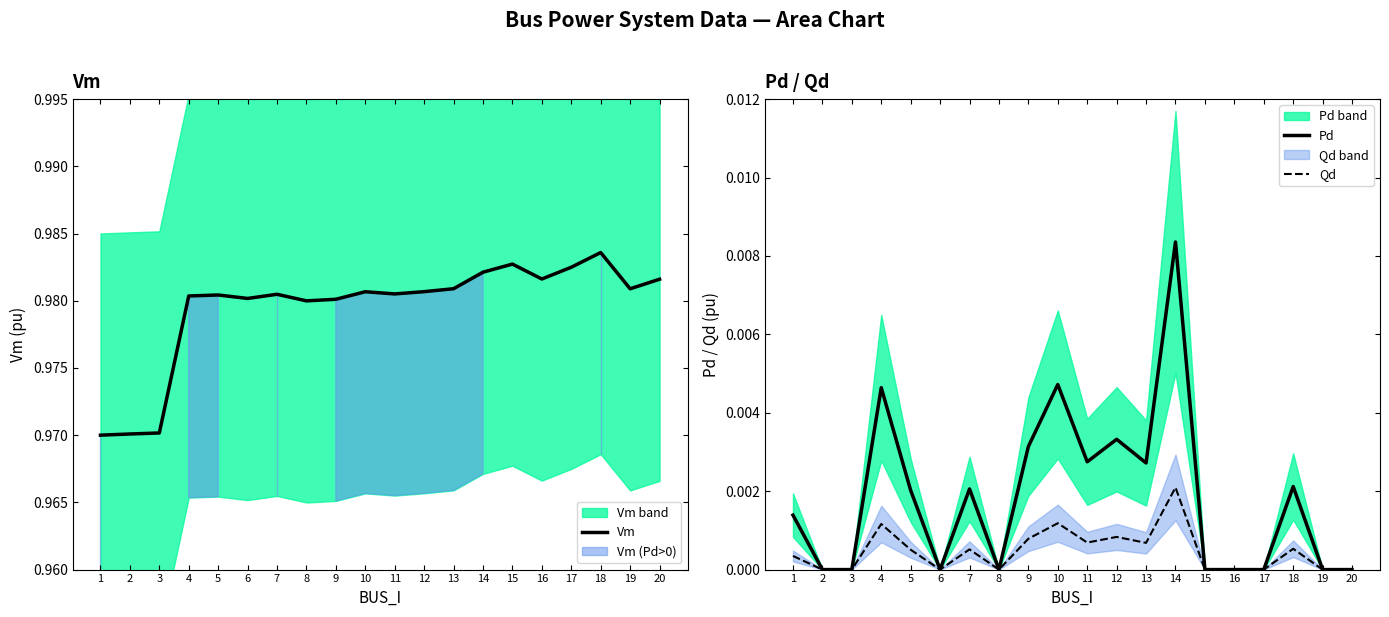

Is it true that Pd equals 0.0 at 6?

True